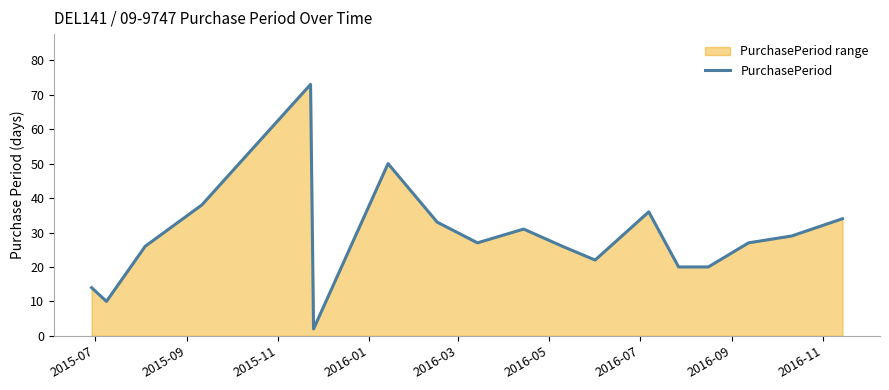

What is the maximum value shown in the chart?

73